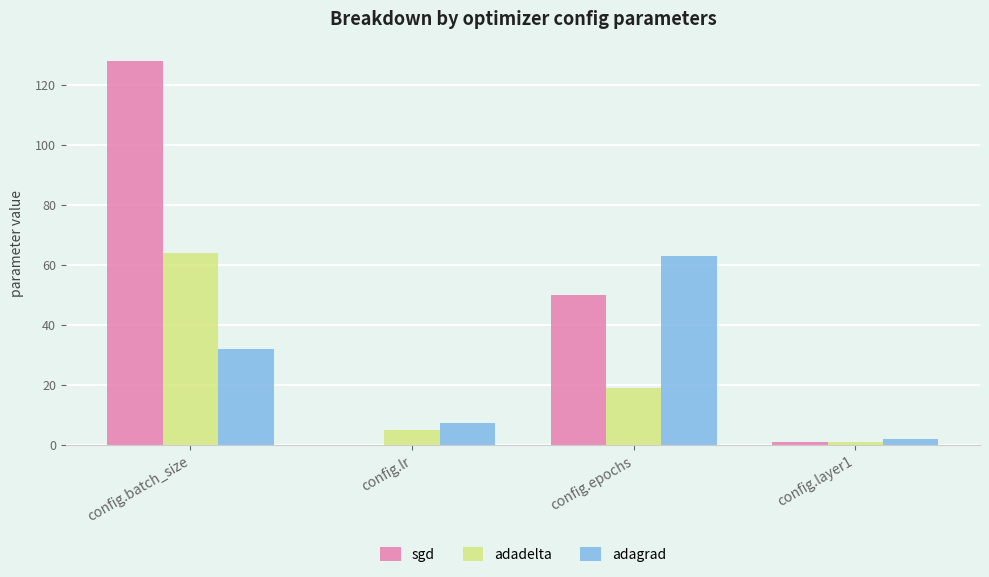

Count the number of categories in the chart.

4